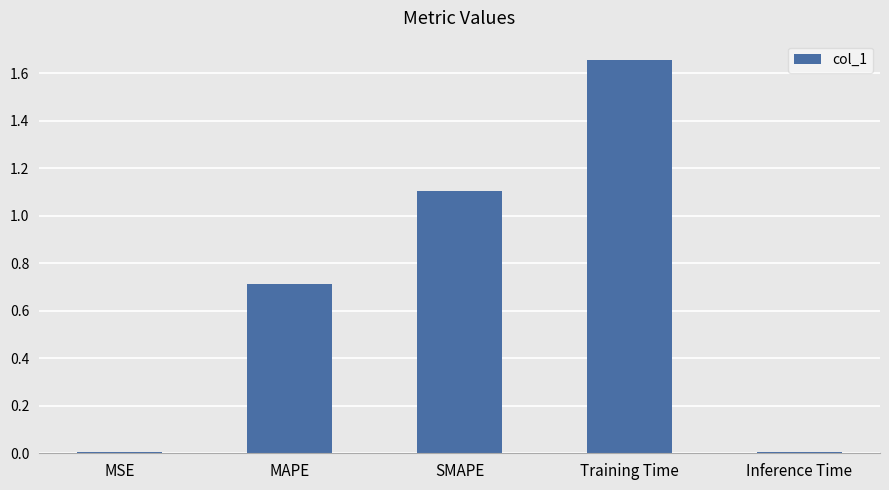

Is it true that the value at MAPE is 0.5?

False